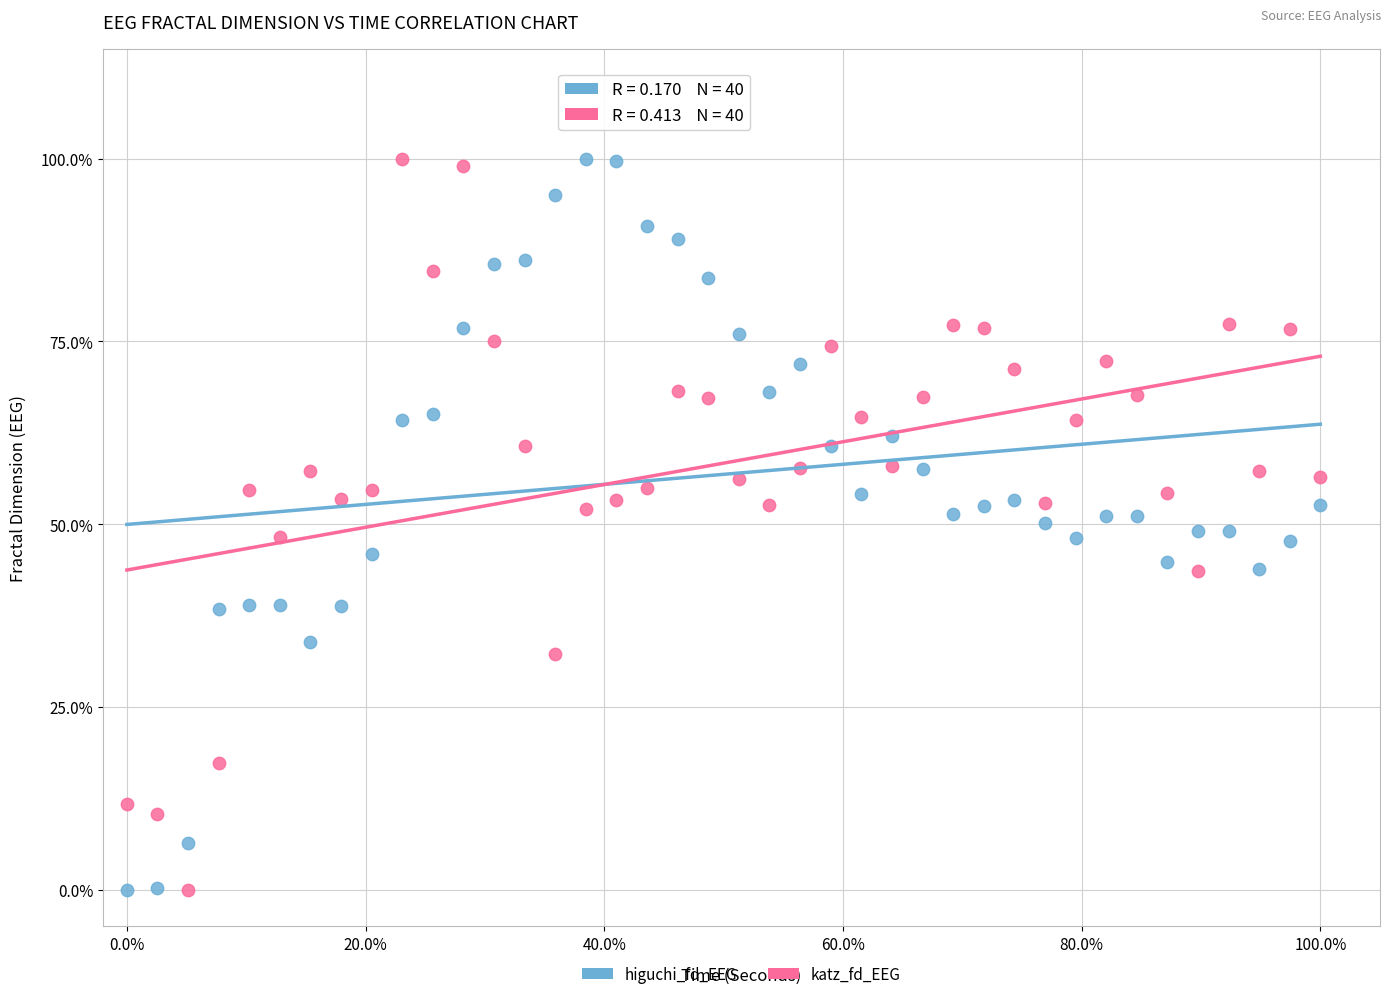

What are all the series names shown in the legend?

higuchi_fd_EEG, katz_fd_EEG